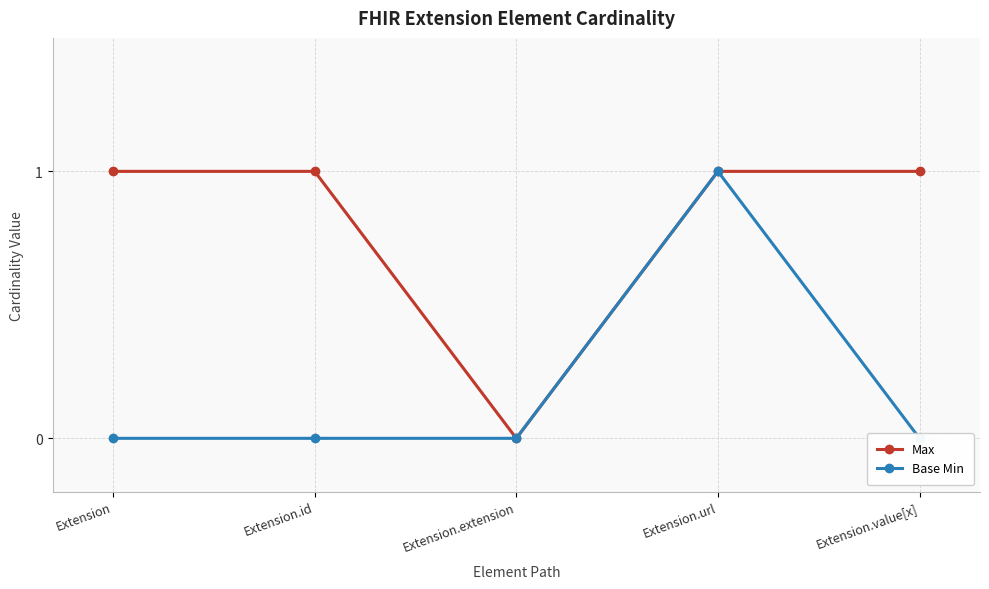

What is the value of the Max point at the 4th from the left?

1